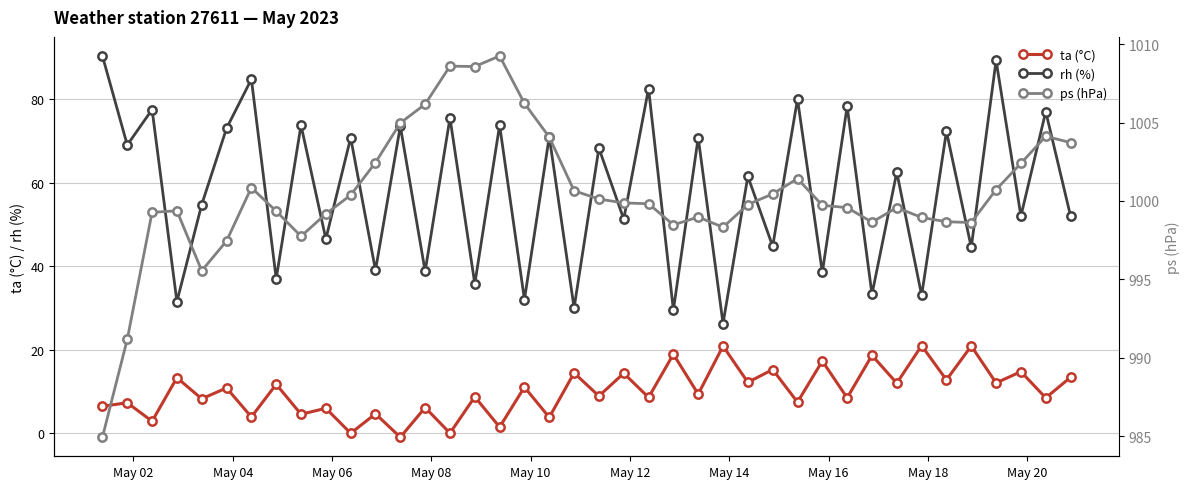

True or false: ta (°C) and rh (%) cross at least once.

False